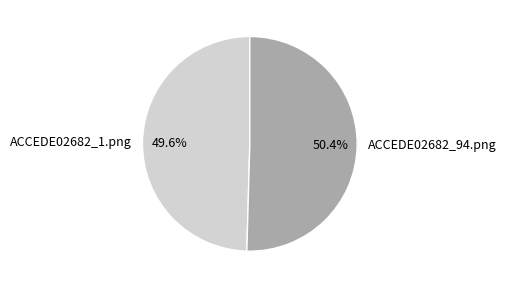

Is it true that ACCEDE02682_94.png is 56% of the pie?

False